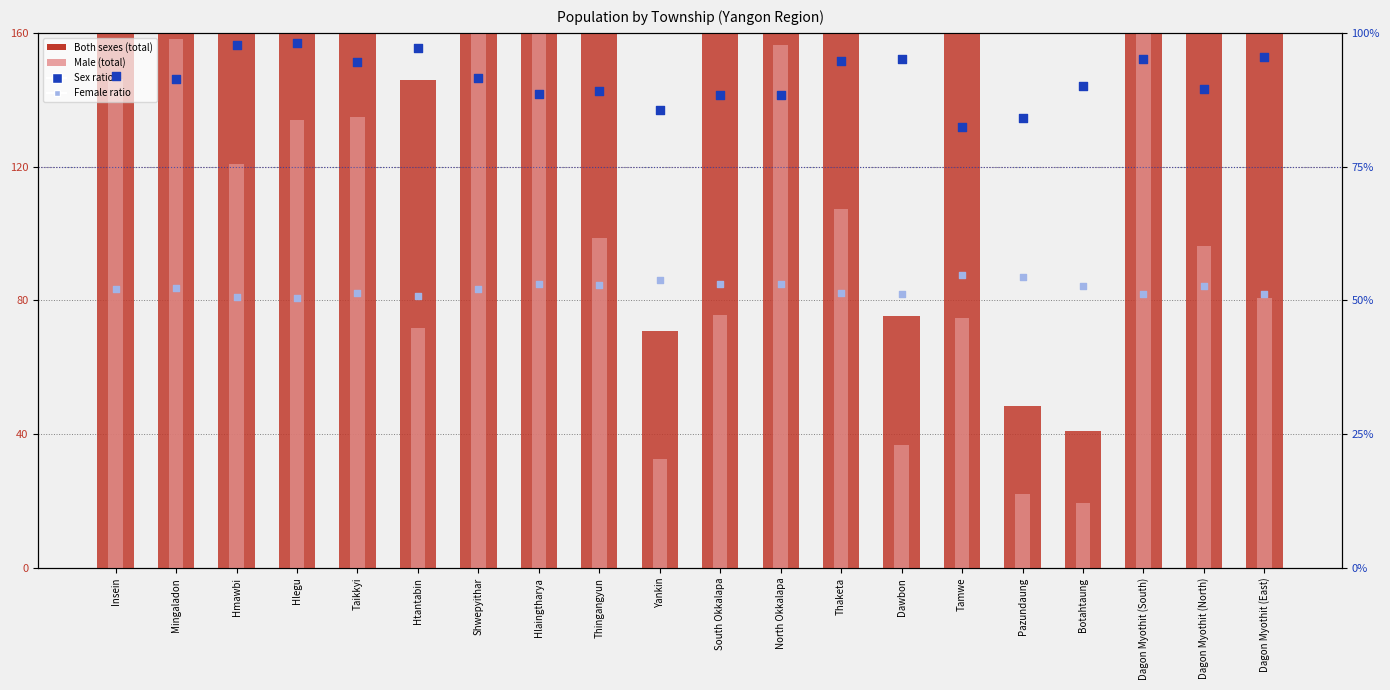

Which series has the widest spread of Y values?

Both sexes (total)